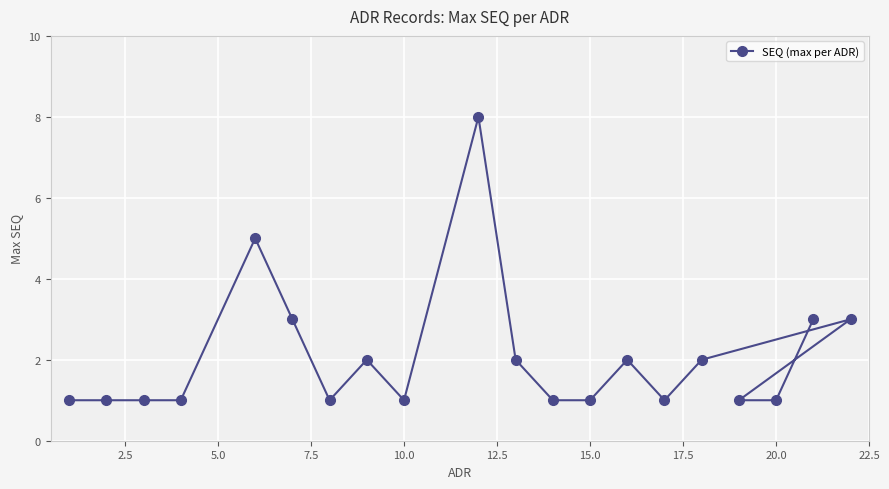

Count the number of categories in the chart.

20